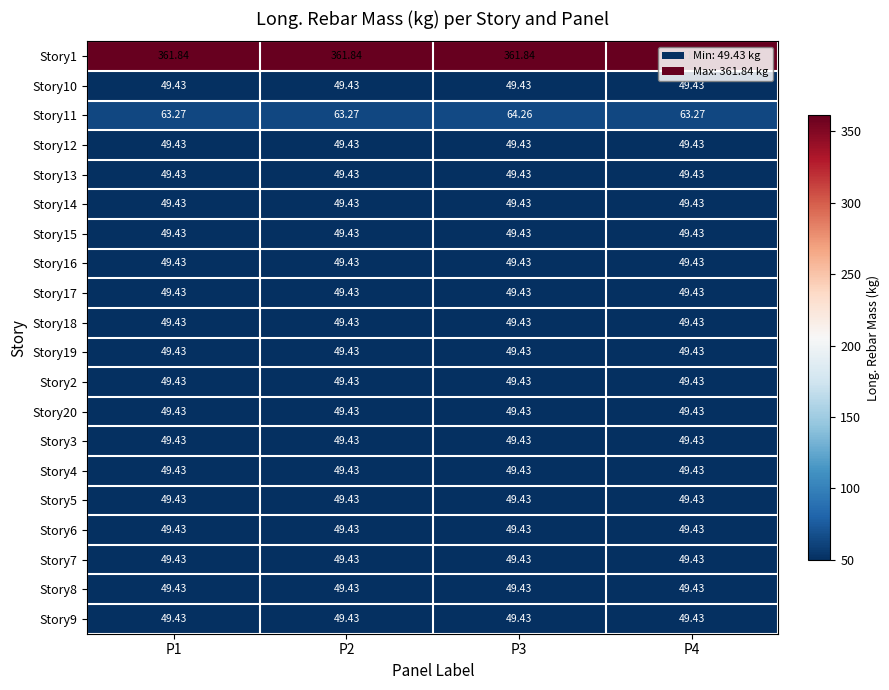

Is the value of Story1 at P1 greater than the value of Story3 at P2?

Yes